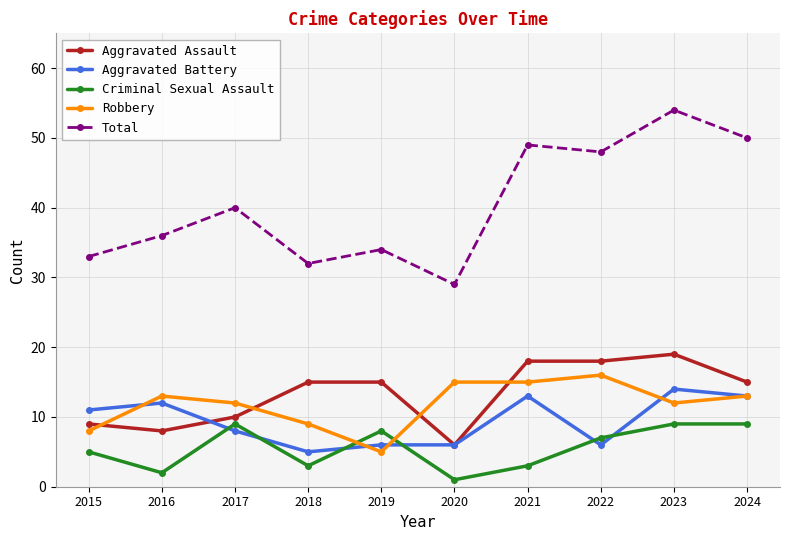

What is the value of the Robbery point at the 5th from the left?

5